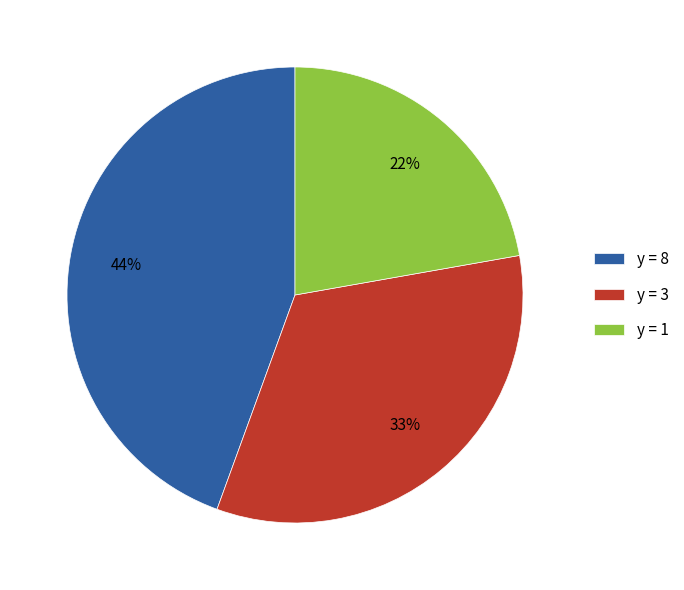

Is y = 3 the majority of the pie?

No